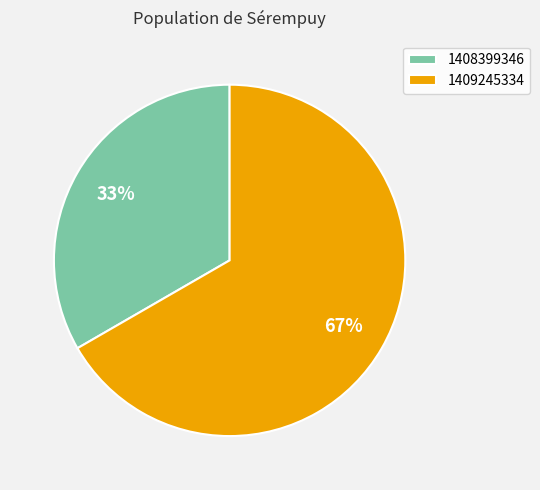

Which slice is the smallest?

1408399346